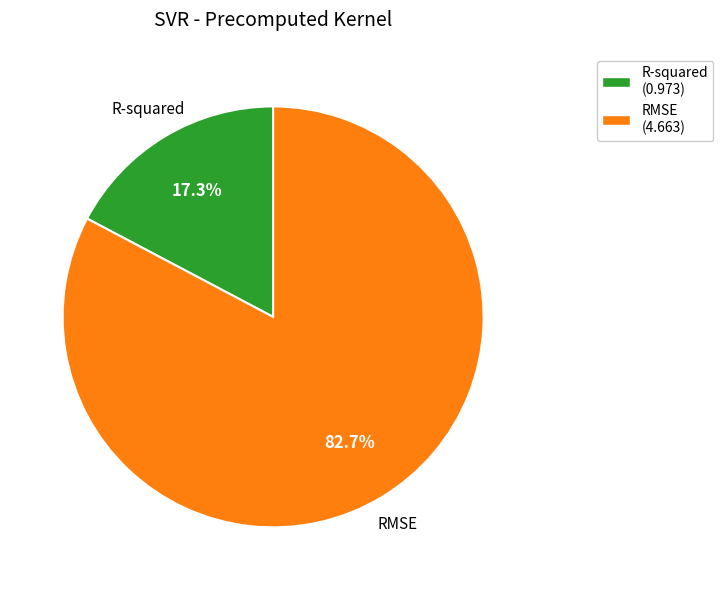

The RMSE slice represents 93% of the pie. True or false?

False